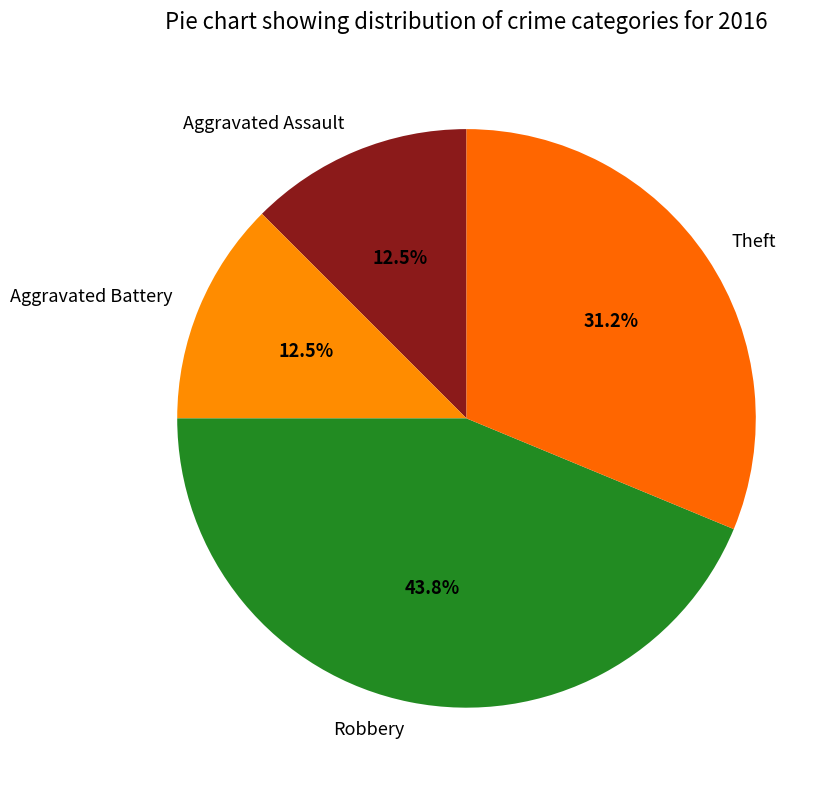

The Theft slice represents 46% of the pie. True or false?

False